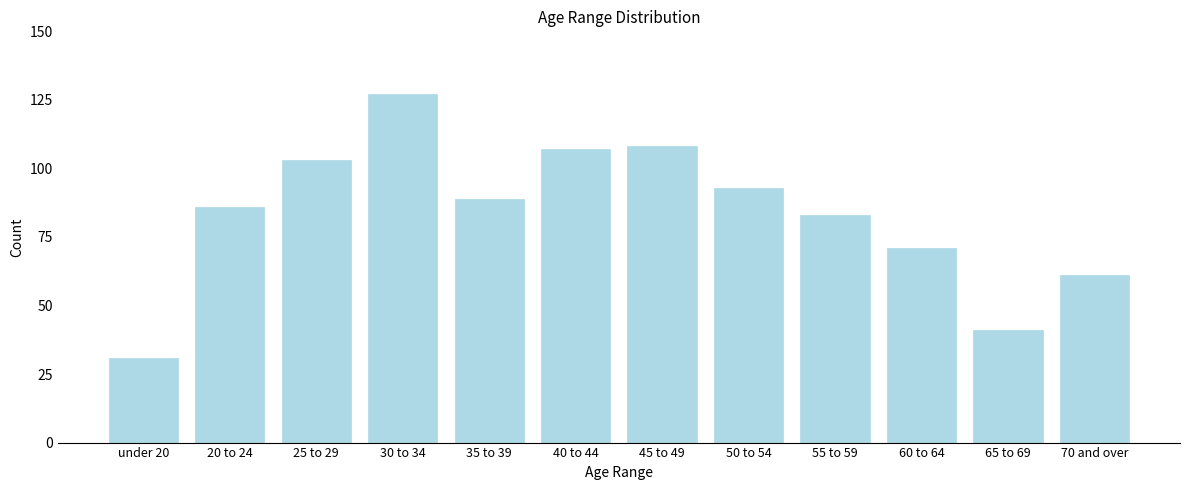

Reading left to right, extract all data points from this chart.

under 20=31	20 to 24=86	25 to 29=103	30 to 34=127	35 to 39=89	40 to 44=107	45 to 49=108	50 to 54=93	55 to 59=83	60 to 64=71	65 to 69=41	70 and over=61